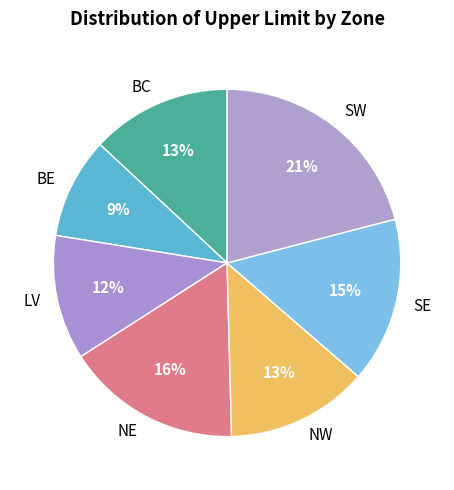

The BE slice represents 20% of the pie. True or false?

False